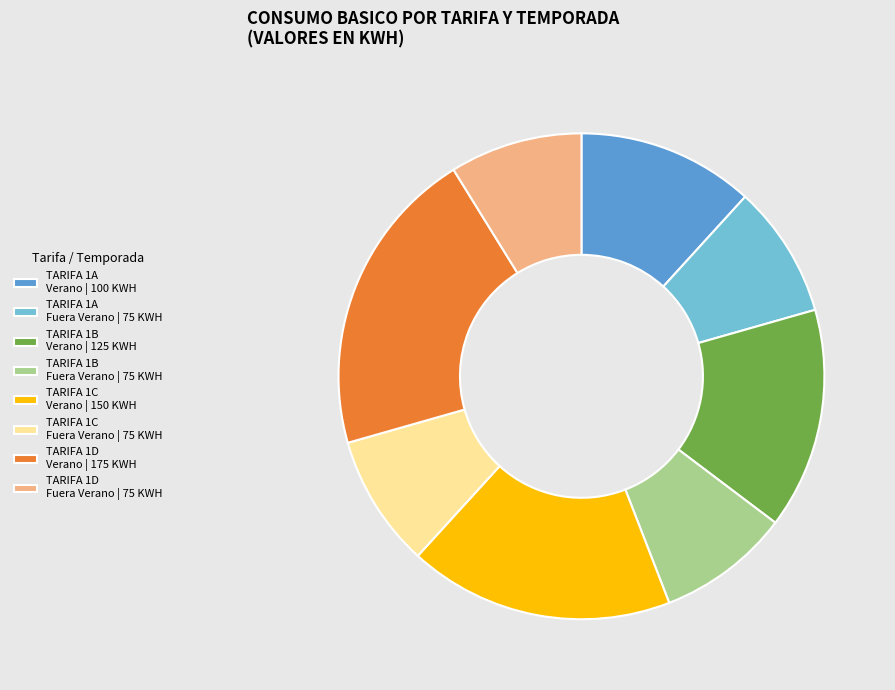

Combined, do TARIFA 1C Verano | 150 KWH and TARIFA 1D Verano | 175 KWH account for over 50%?

No